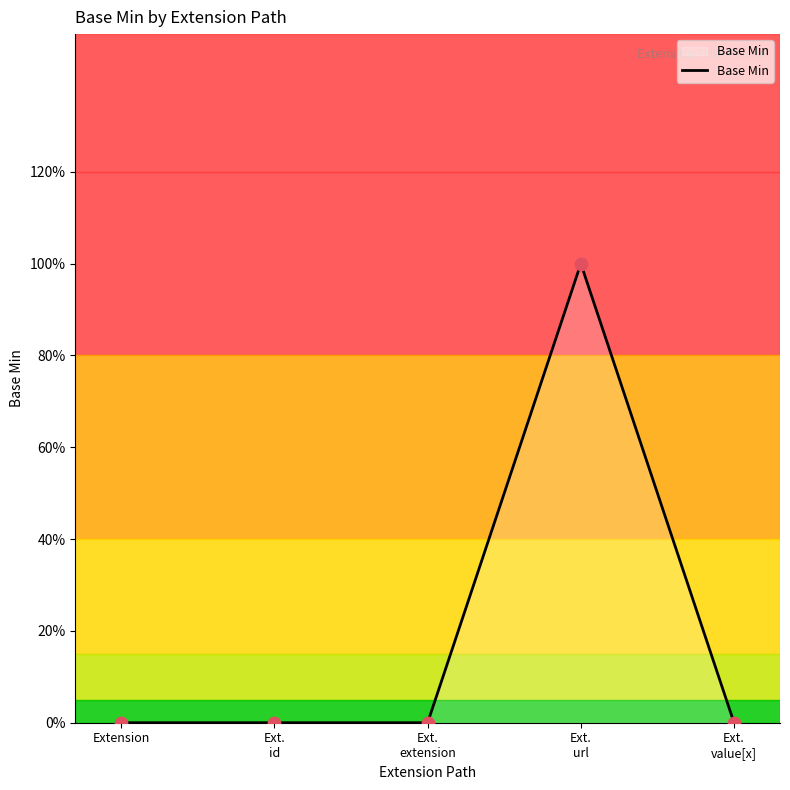

Between Ext. value[x] and Extension, which is larger?

Ext. value[x]